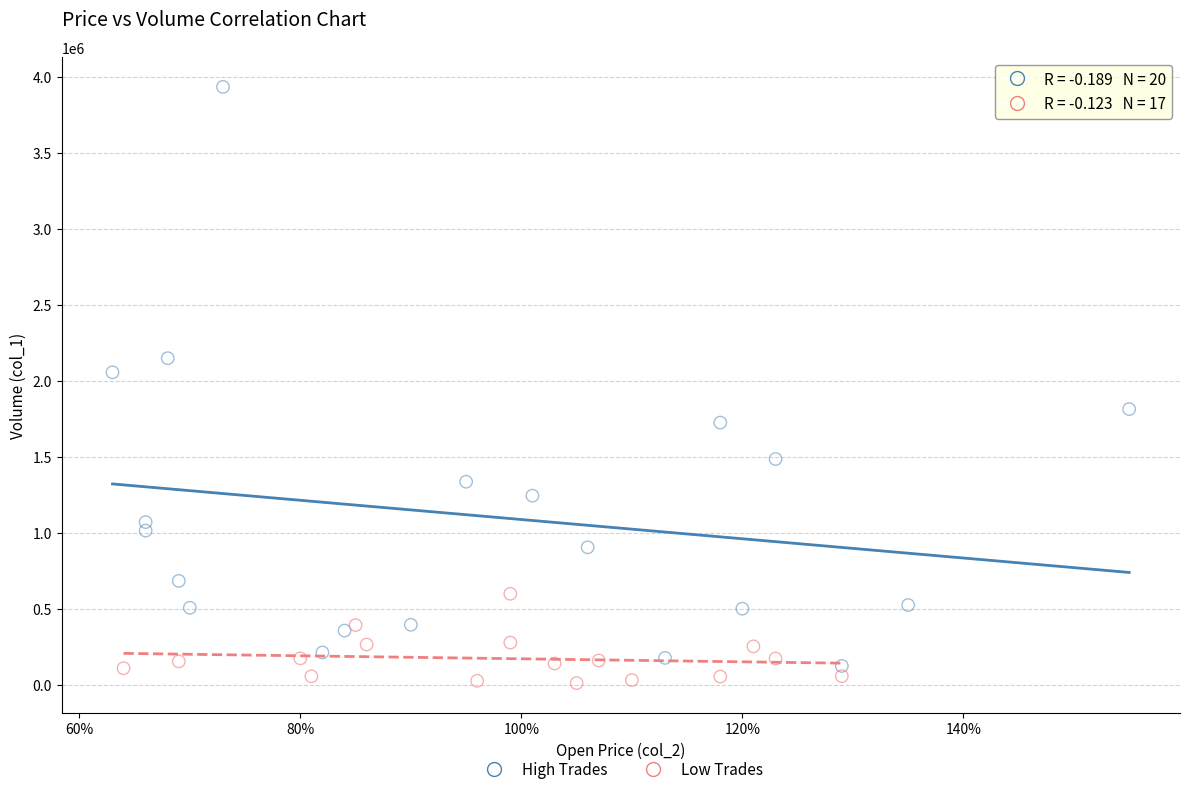

What are all the series names shown in the legend?

High Trades, Low Trades